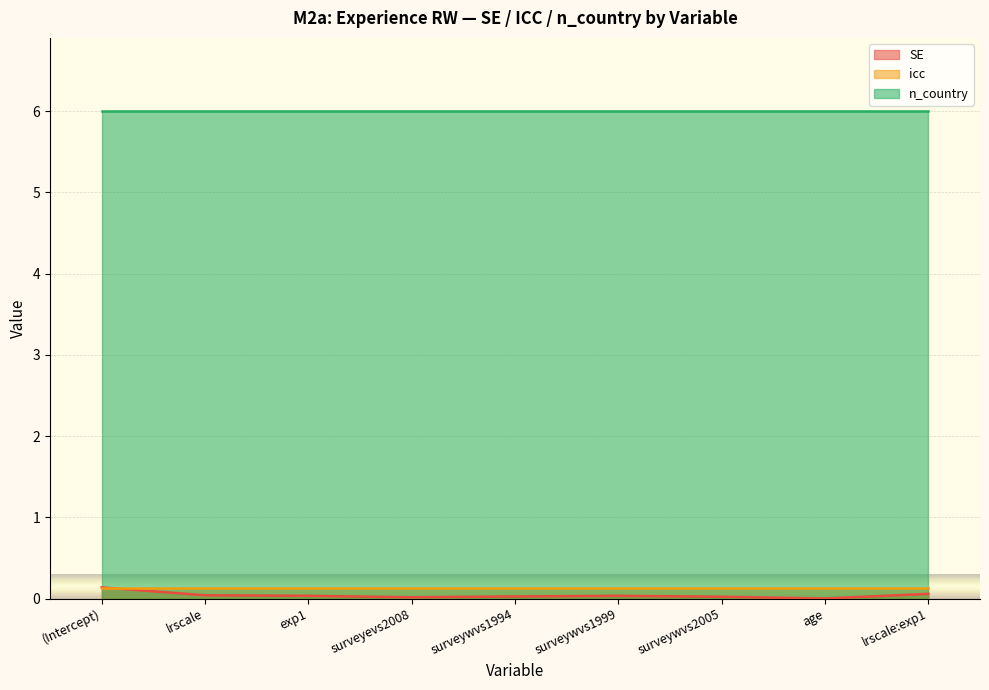

Which series has the largest total across all categories?

n_country